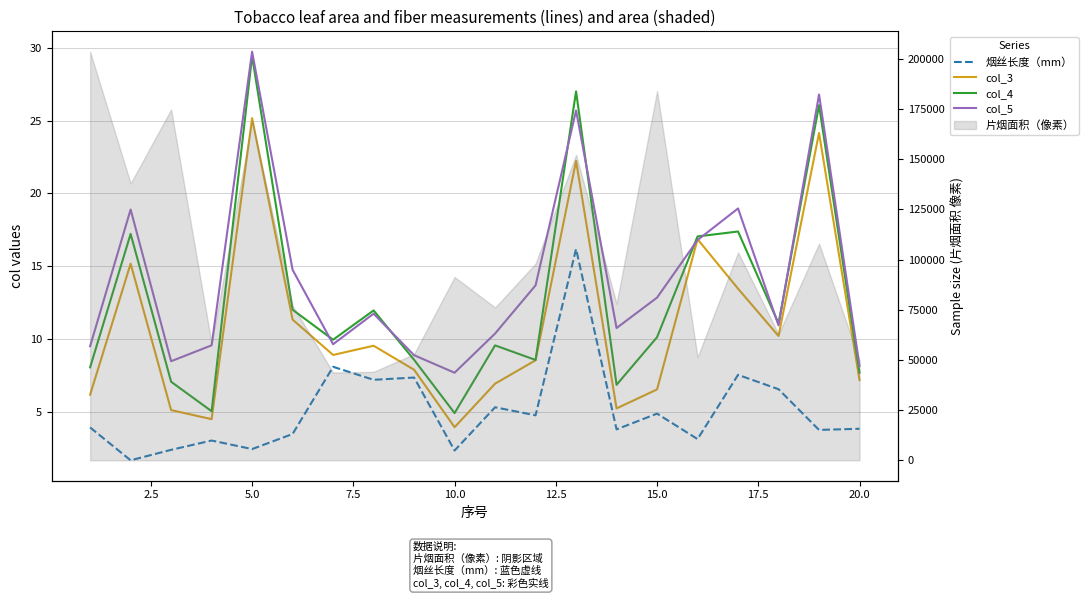

Is the value of col_5 at 5.0 greater than the value of 烟丝长度（mm） at 0.0?

Yes